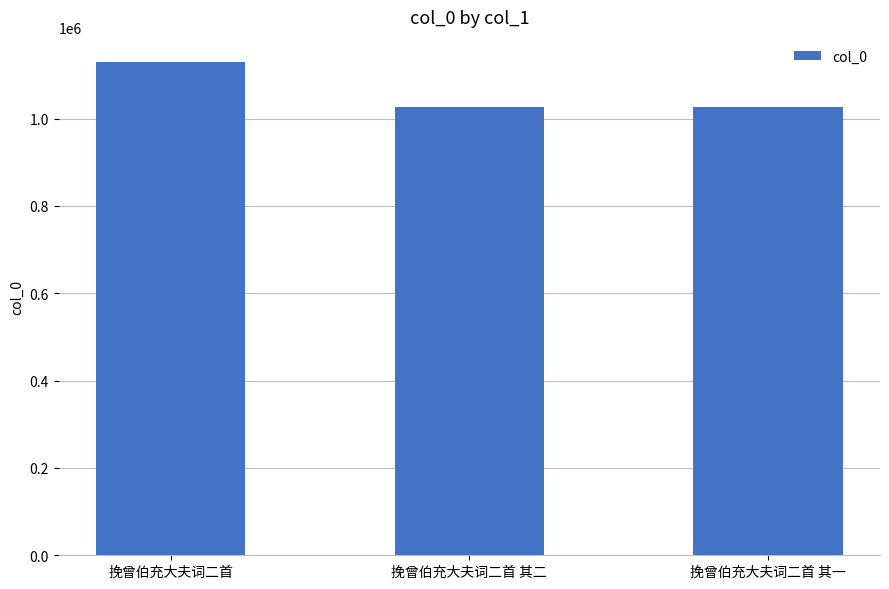

How many bars are there in total?

3